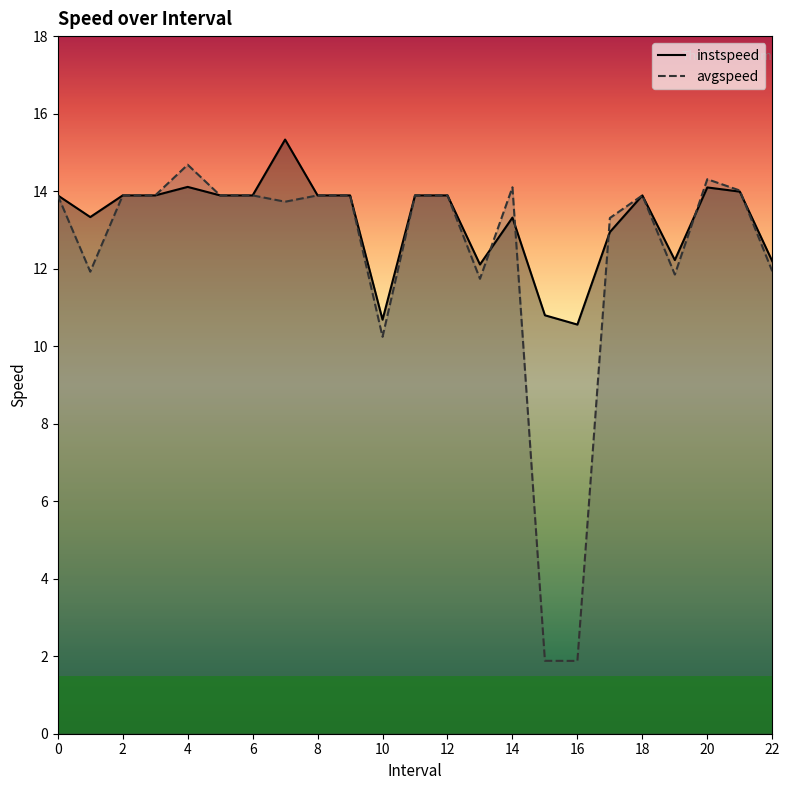

Where is the first local minimum for instspeed?

1.0